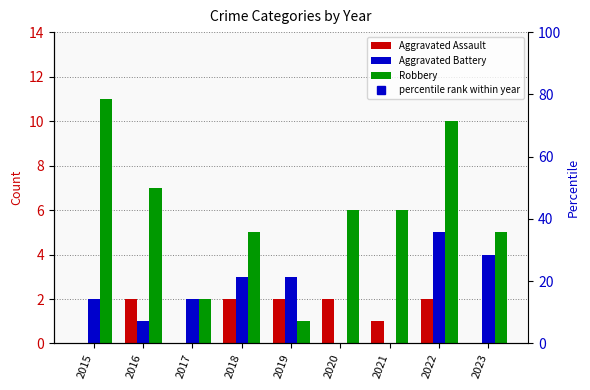

At which category is the sum across all series the highest?

2022